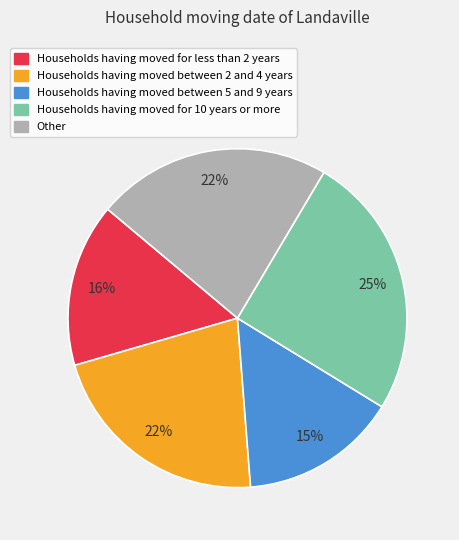

Is the sum of Households having moved between 5 and 9 years and Other greater than half?

No